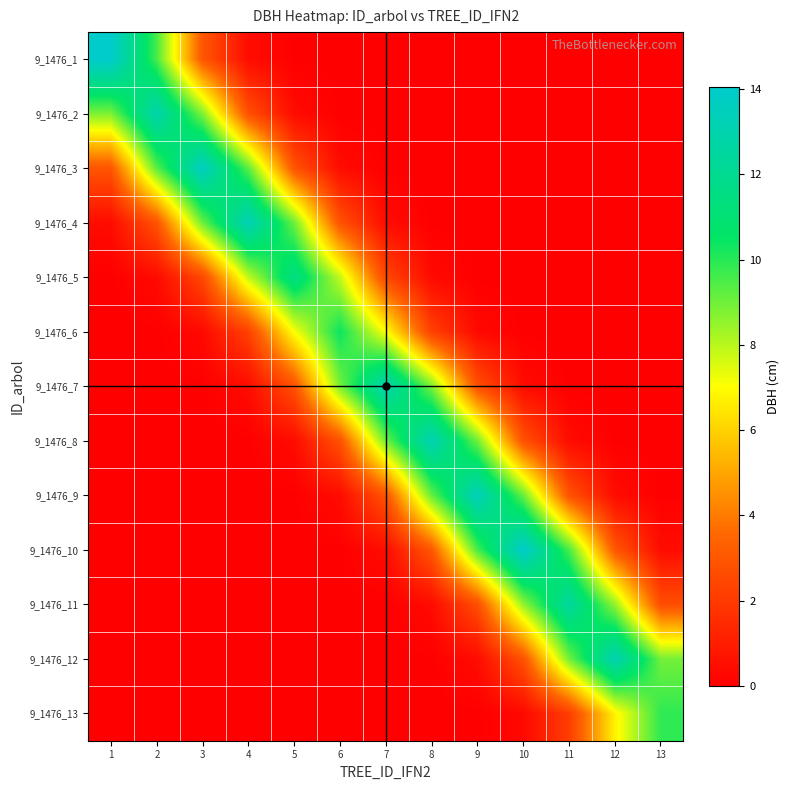

What is the maximum value shown in the chart?

14.1